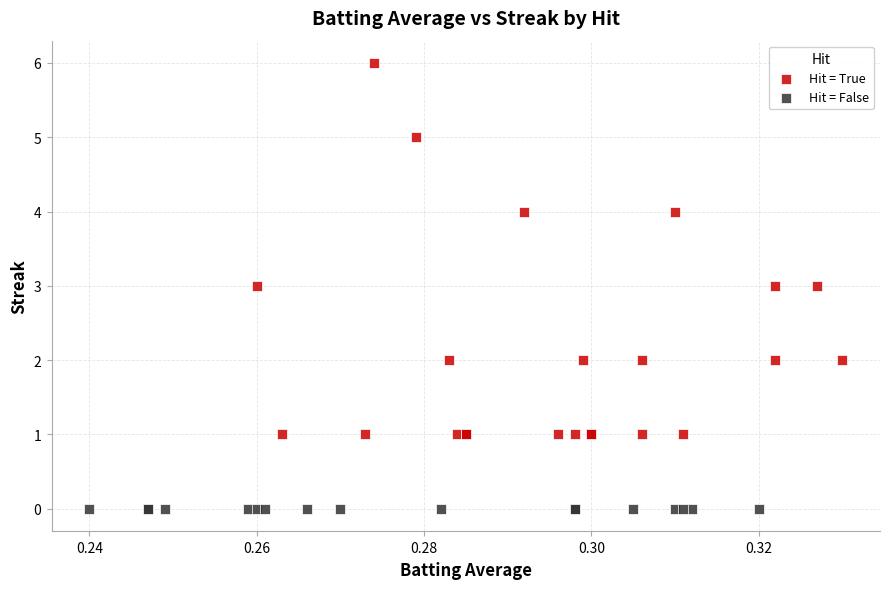

What are all the series names shown in the legend?

Hit = True, Hit = False